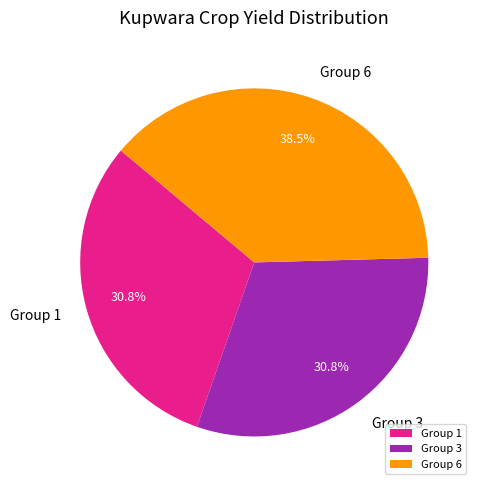

Between Group 3 and Group 6, which is larger?

Group 6